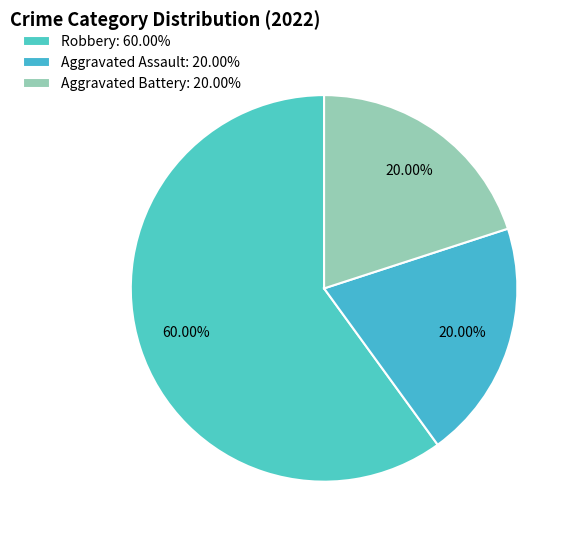

Which has a higher value, Aggravated Assault or Aggravated Battery?

Aggravated Assault